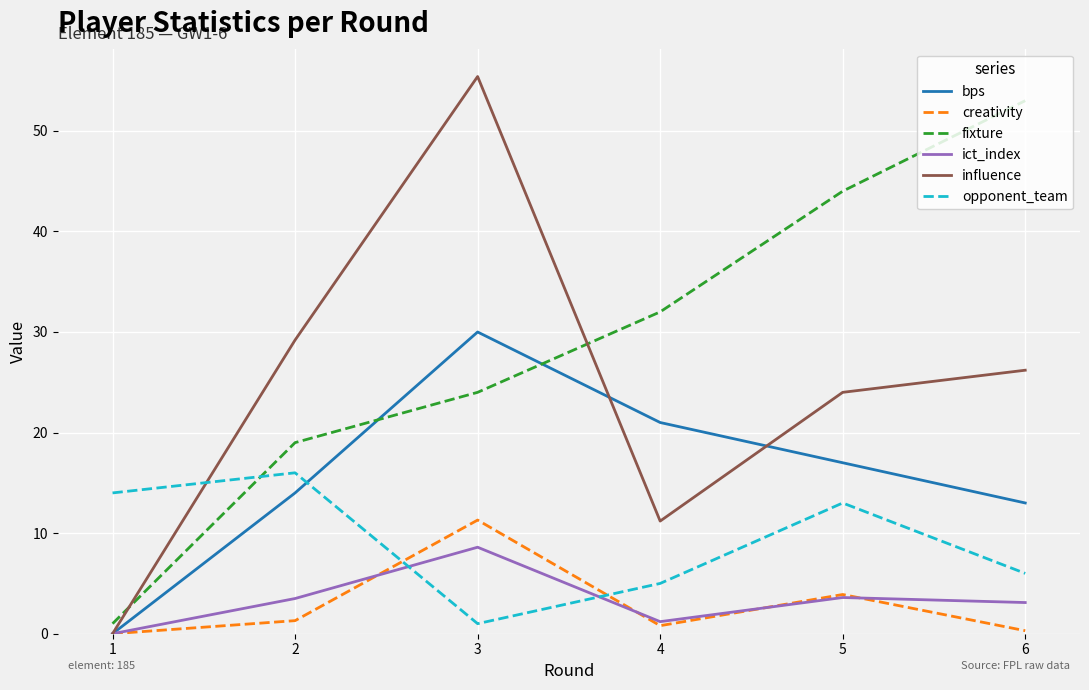

Is the value of influence at 3 greater than the value of fixture at 3?

Yes